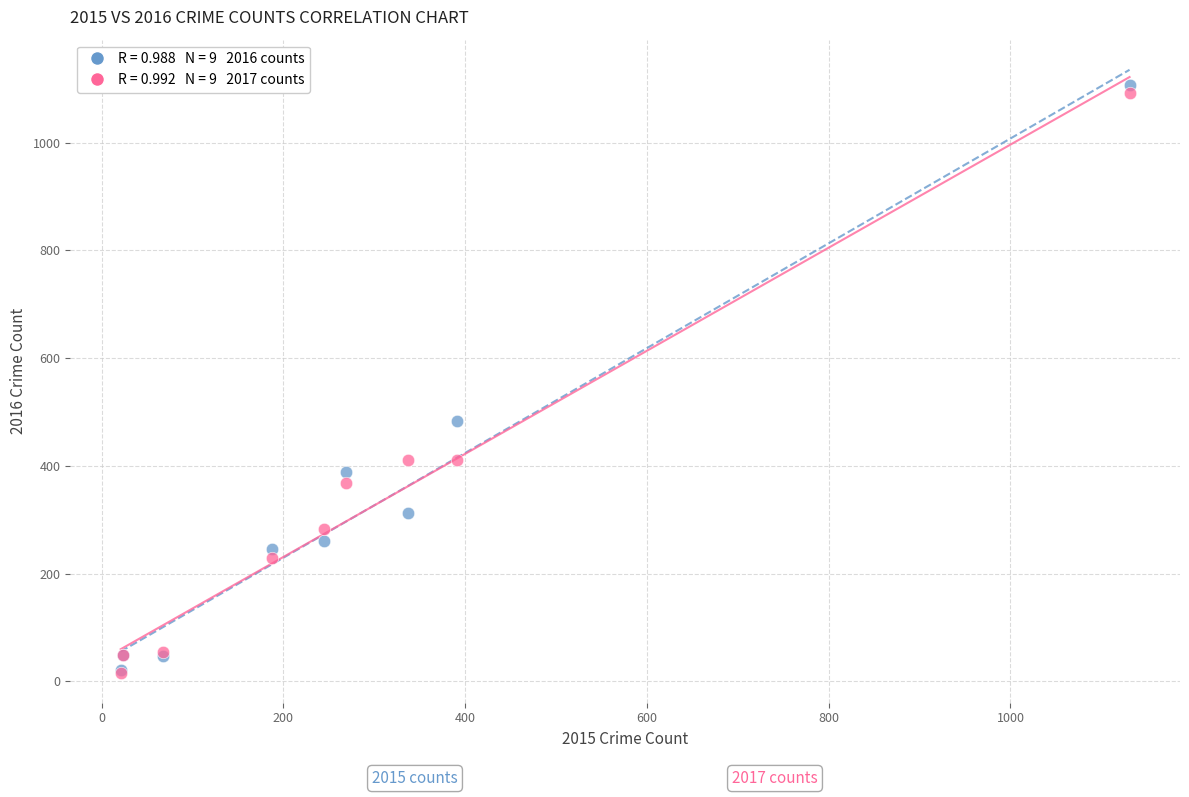

Across all series, what Y value is closest to 561?

484